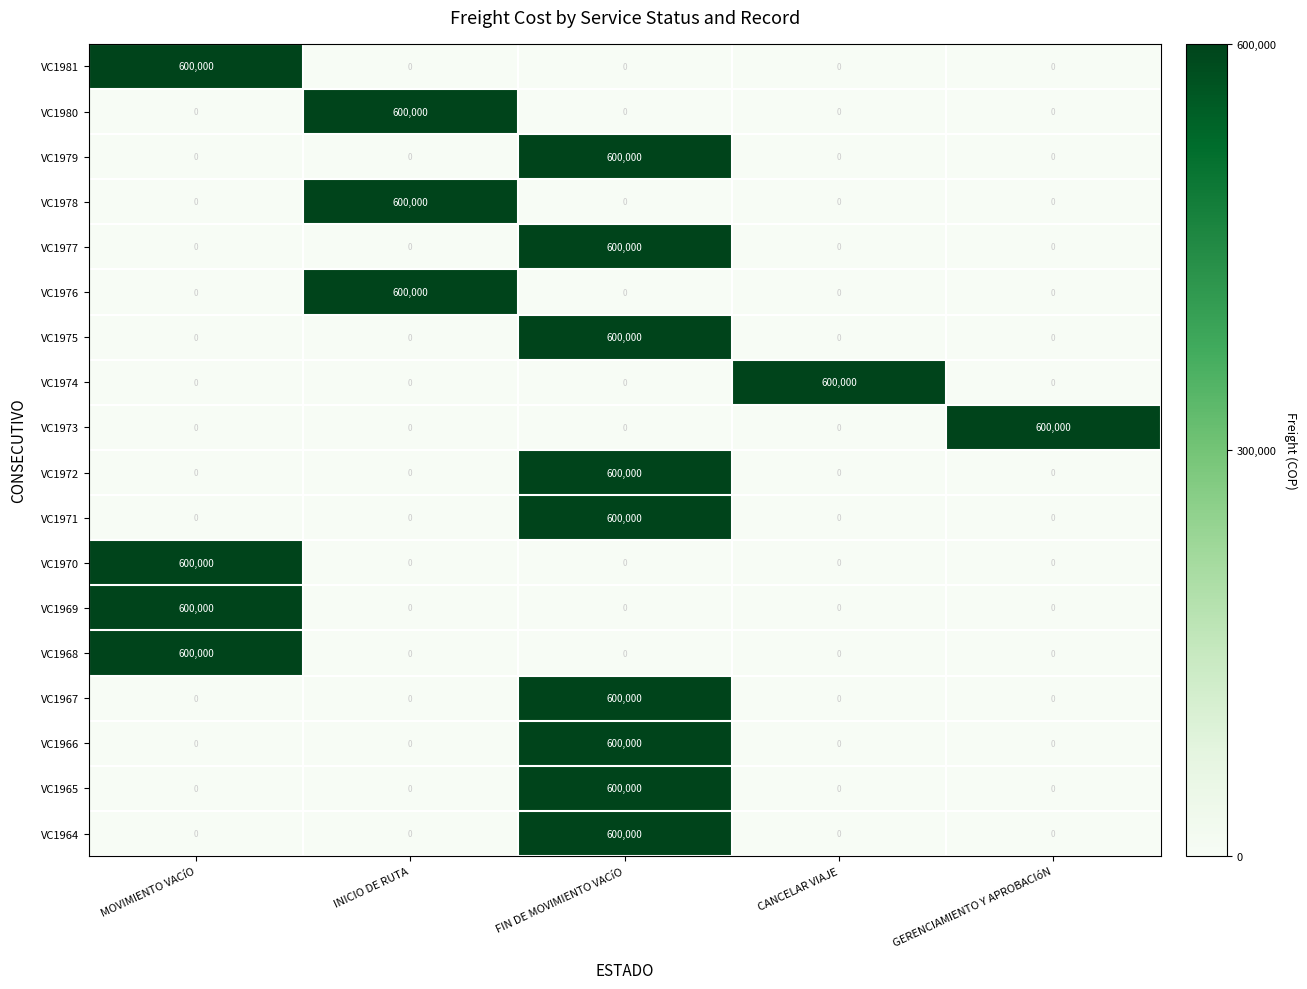

How many series are shown in this chart?

18